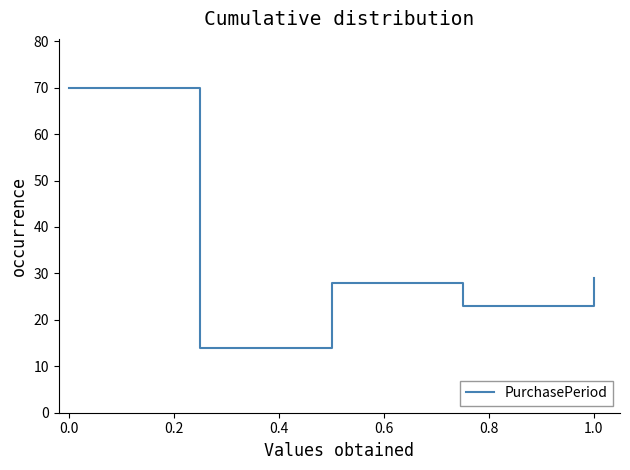

What is the minimum value shown in the chart?

14